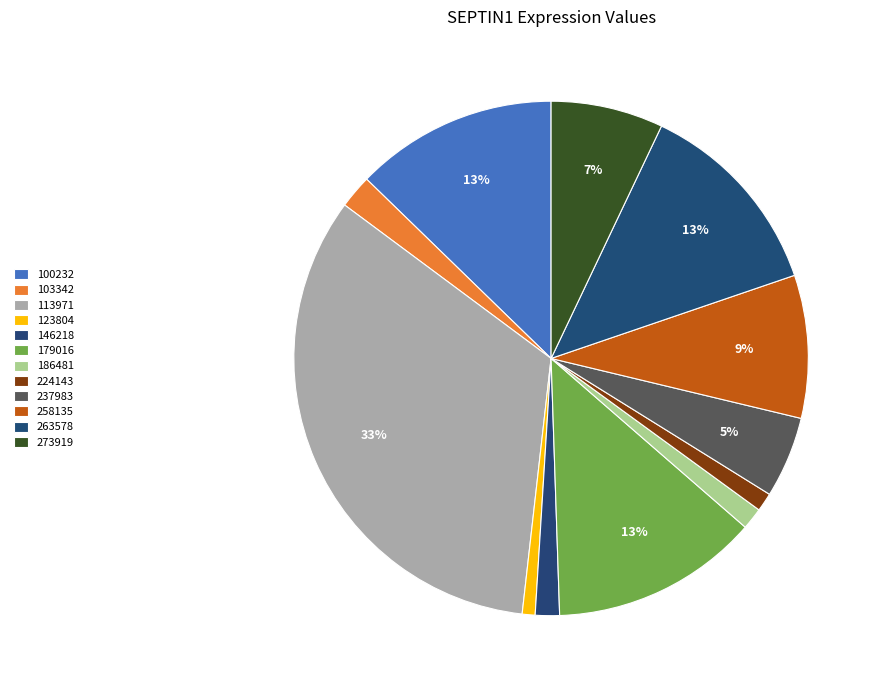

How many slices are in this pie chart?

12